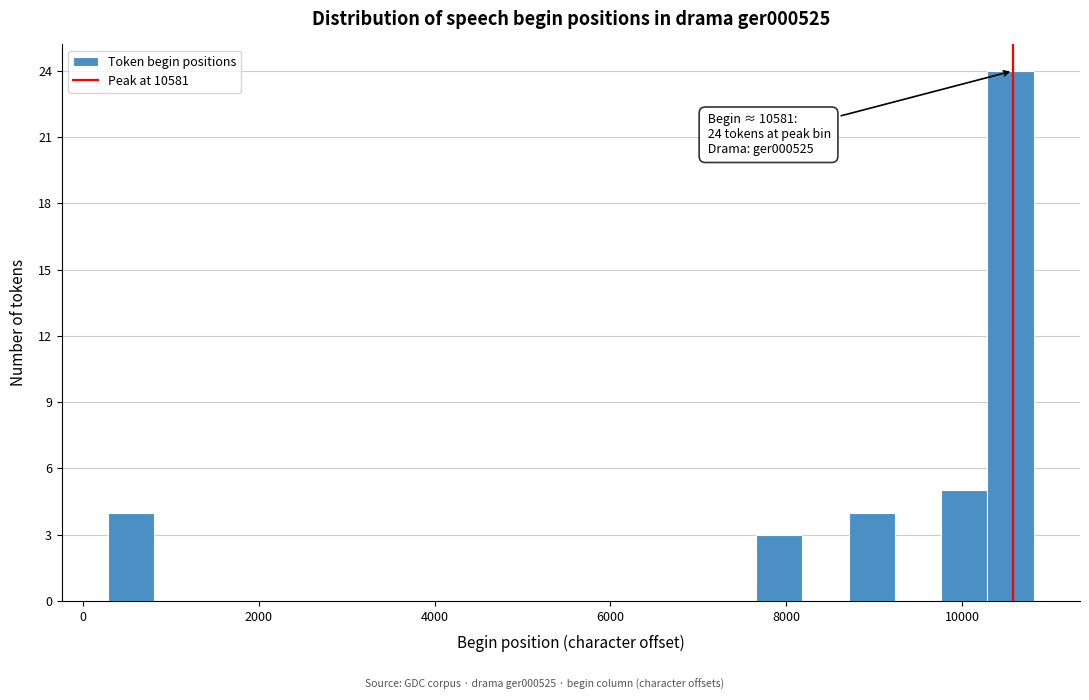

Read against the x-axis, roughly where is the centre of the tallest bar?

10600